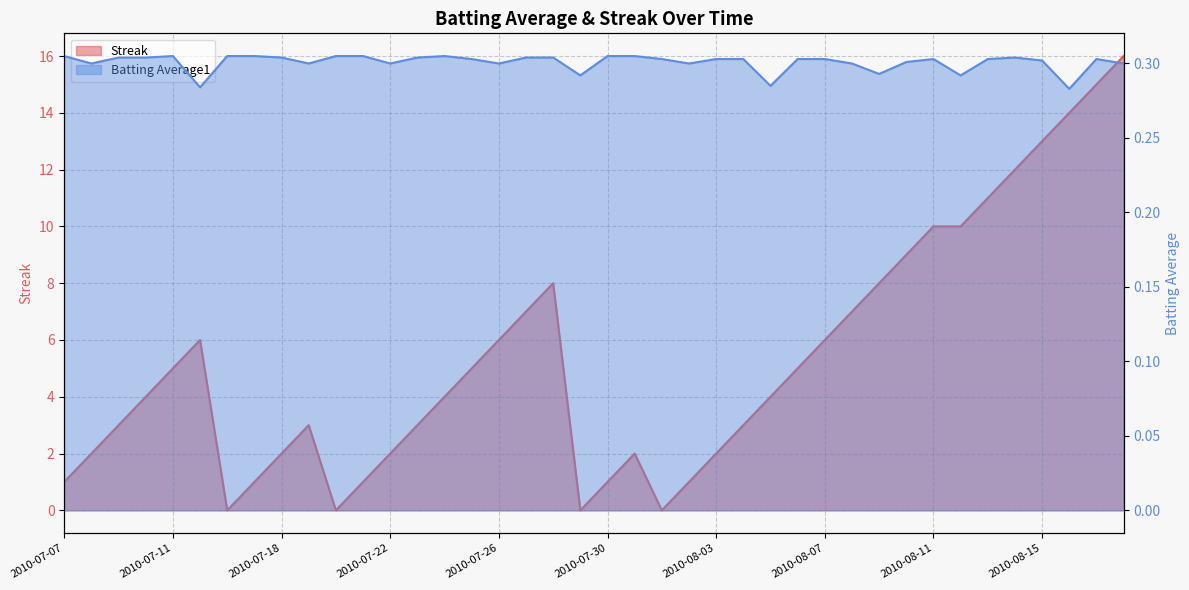

The value of Streak at 2010-07-29 is 0.0. True or false?

True